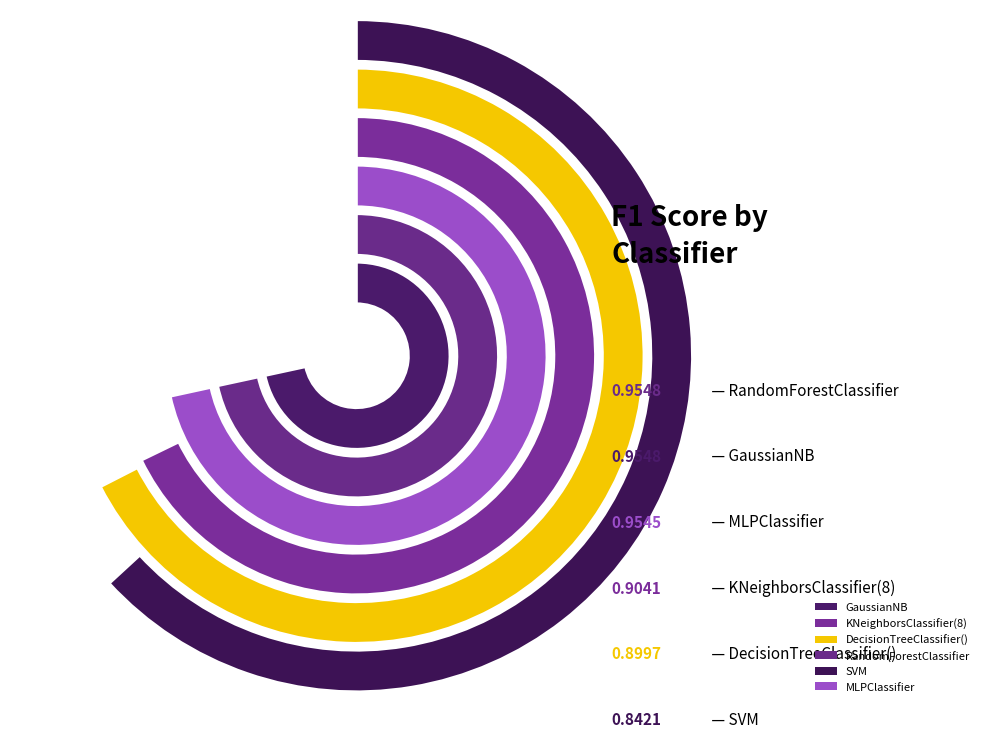

Is it true that GaussianNB is 28% of the pie?

False